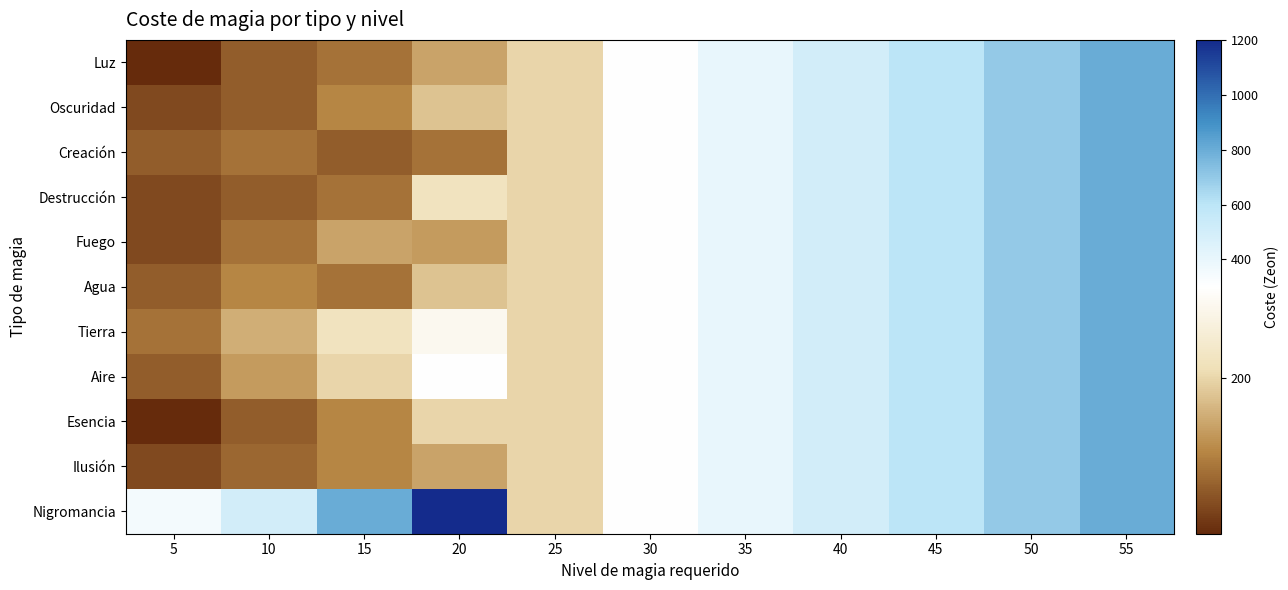

Reading left to right, transcribe all the data shown in this chart.

Luz: 5=30	10=80	15=100	20=150	25=200	30=300	35=400	40=500	45=600	50=700	55=800
Oscuridad: 5=60	10=80	15=120	20=180	25=200	30=300	35=400	40=500	45=600	50=700	55=800
Creación: 5=80	10=100	15=80	20=100	25=200	30=300	35=400	40=500	45=600	50=700	55=800
Destrucción: 5=60	10=80	15=100	20=220	25=200	30=300	35=400	40=500	45=600	50=700	55=800
Fuego: 5=60	10=100	15=150	20=140	25=200	30=300	35=400	40=500	45=600	50=700	55=800
Agua: 5=80	10=120	15=100	20=180	25=200	30=300	35=400	40=500	45=600	50=700	55=800
Tierra: 5=100	10=160	15=220	20=280	25=200	30=300	35=400	40=500	45=600	50=700	55=800
Aire: 5=80	10=140	15=200	20=300	25=200	30=300	35=400	40=500	45=600	50=700	55=800
Esencia: 5=30	10=80	15=120	20=200	25=200	30=300	35=400	40=500	45=600	50=700	55=800
Ilusión: 5=60	10=90	15=120	20=150	25=200	30=300	35=400	40=500	45=600	50=700	55=800
Nigromancia: 5=350	10=500	15=800	20=1200	25=200	30=300	35=400	40=500	45=600	50=700	55=800